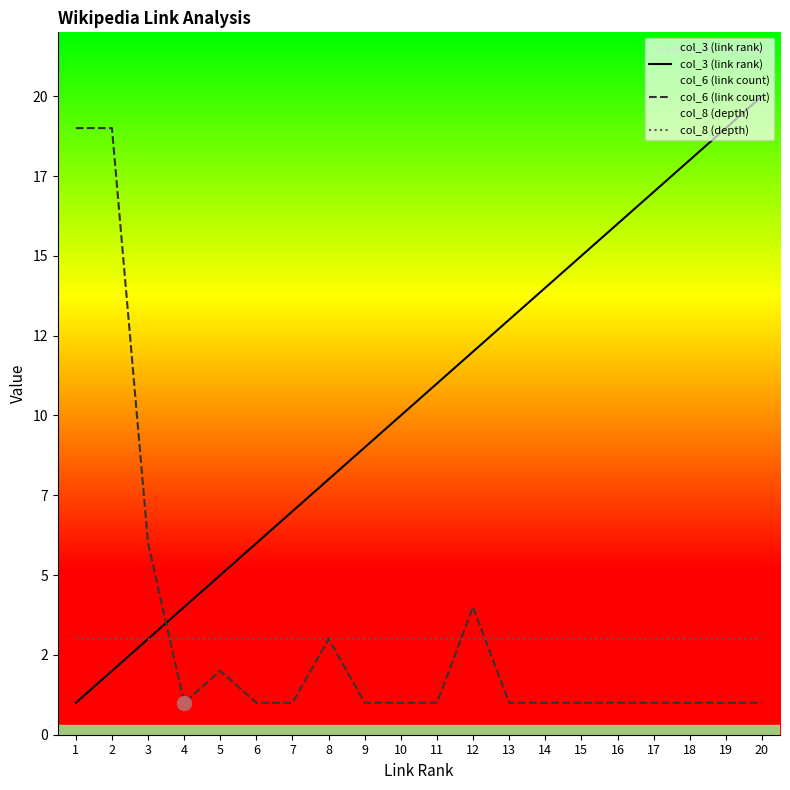

What is the difference between the second highest and minimum values in the col_6 (link count) series?

18